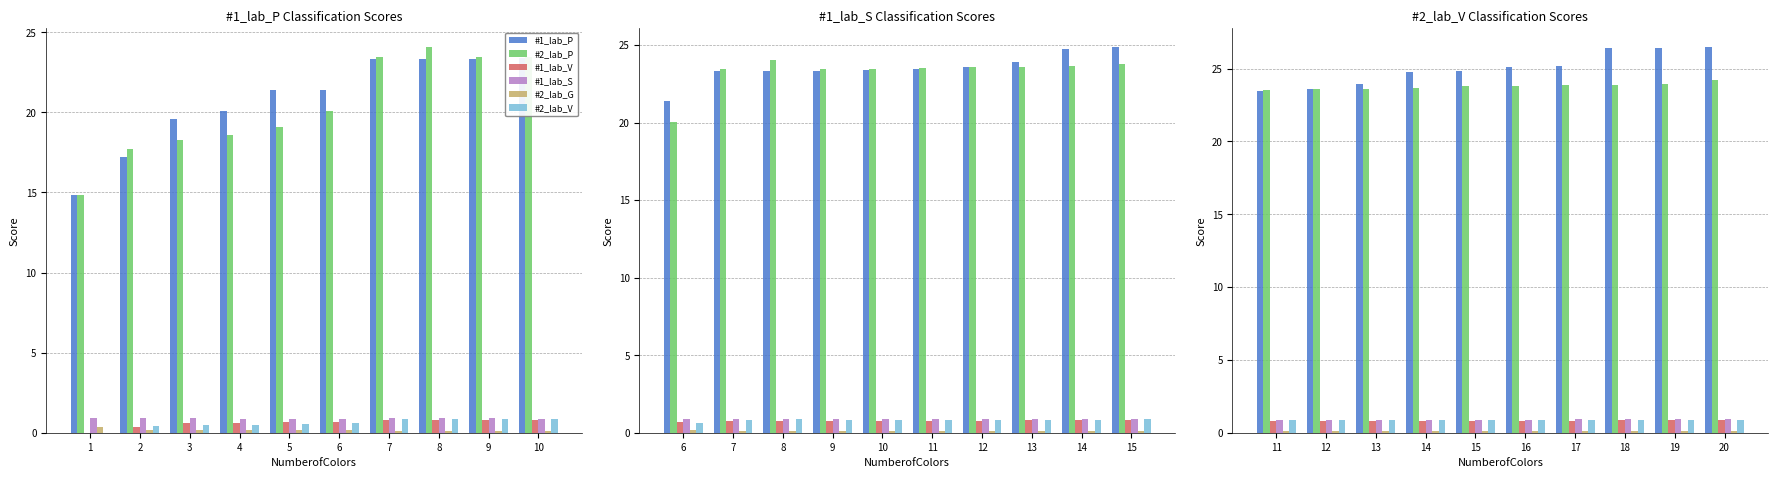

Is it true that #2_lab_G equals 0.1 at 14?

True